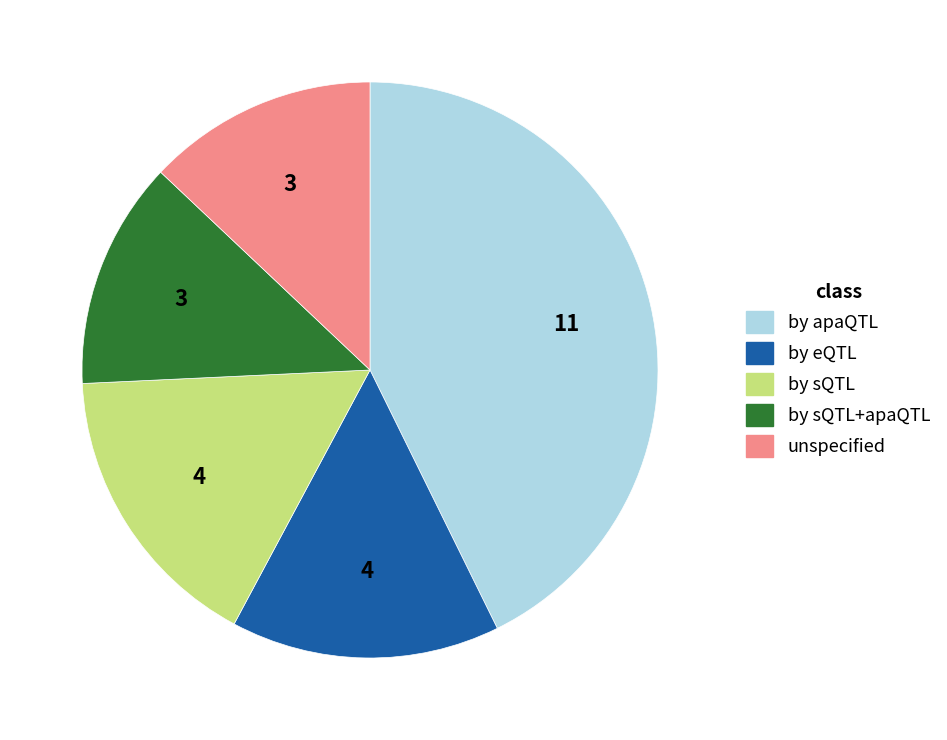

What is the largest slice in the pie chart?

by apaQTL